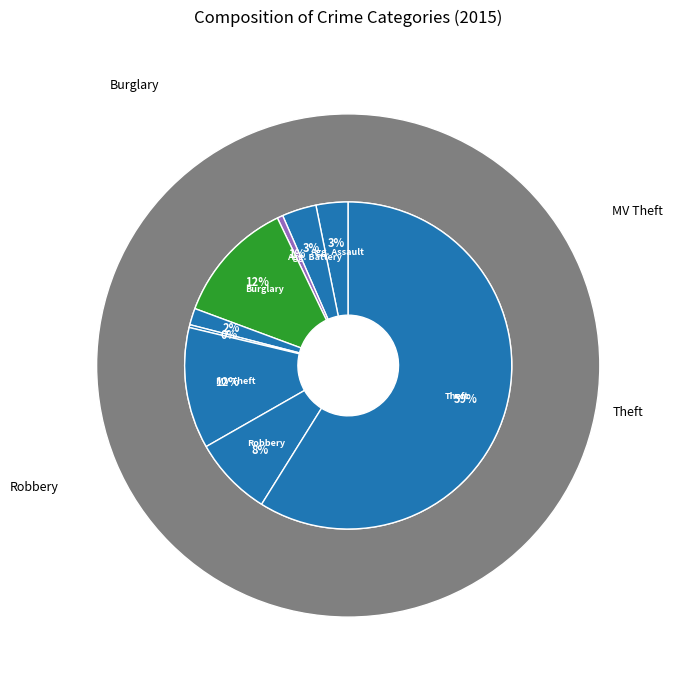

Count the number of slices in the pie.

9